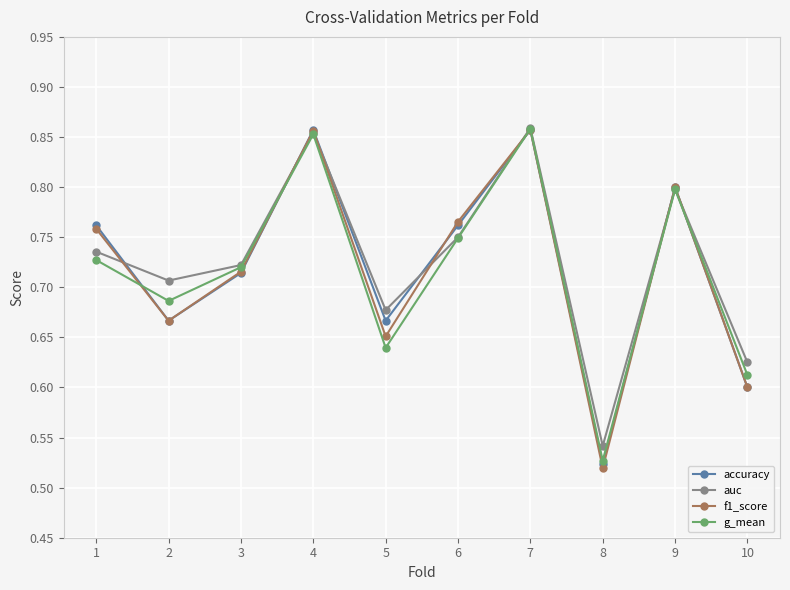

At which category does f1_score reach its first local peak?

4